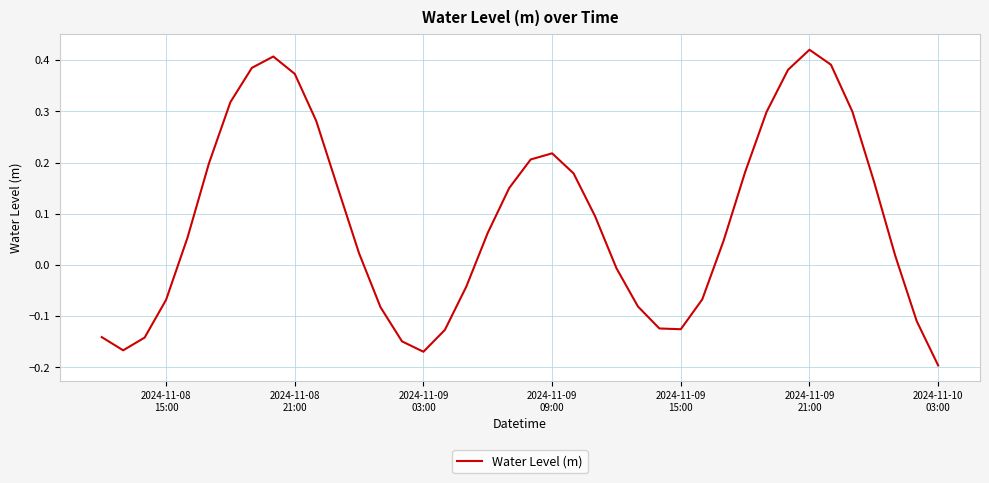

Is this an area chart (filled region under the line)?

No